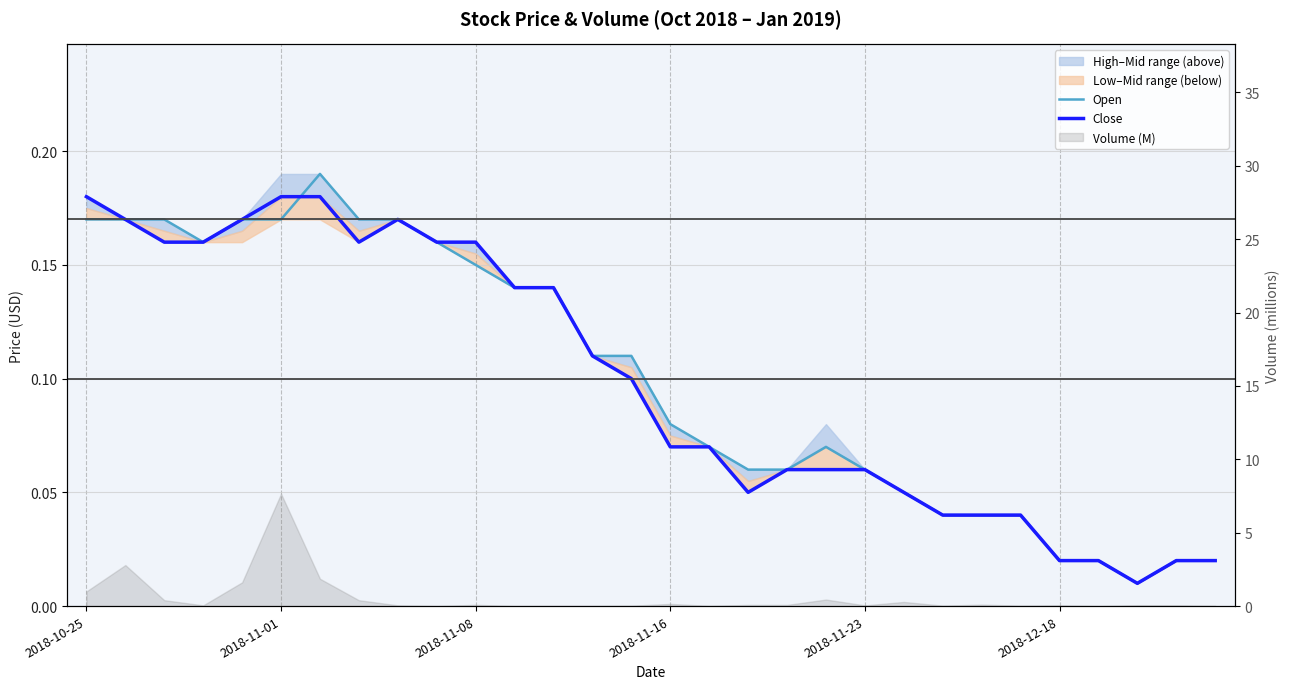

At which category is the sum across all series the highest?

6